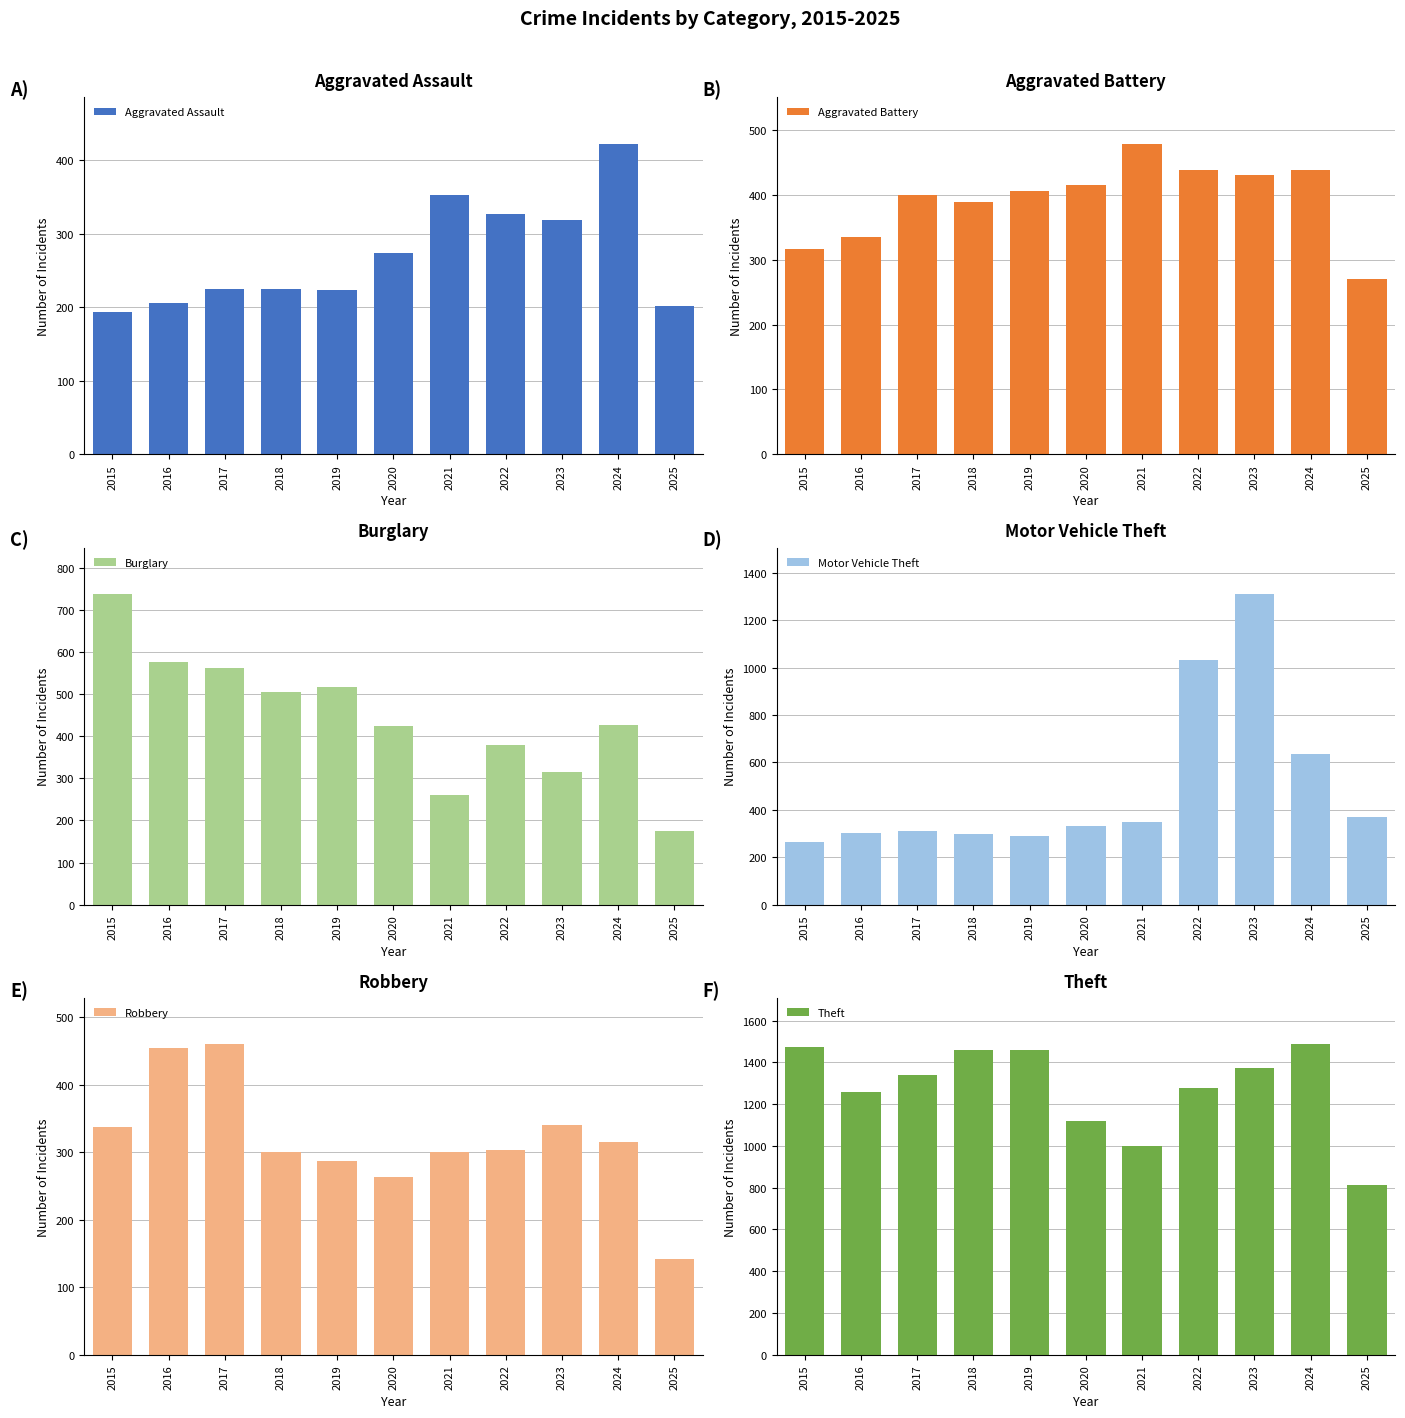

Between 2020 and 2023, which is larger?

2023